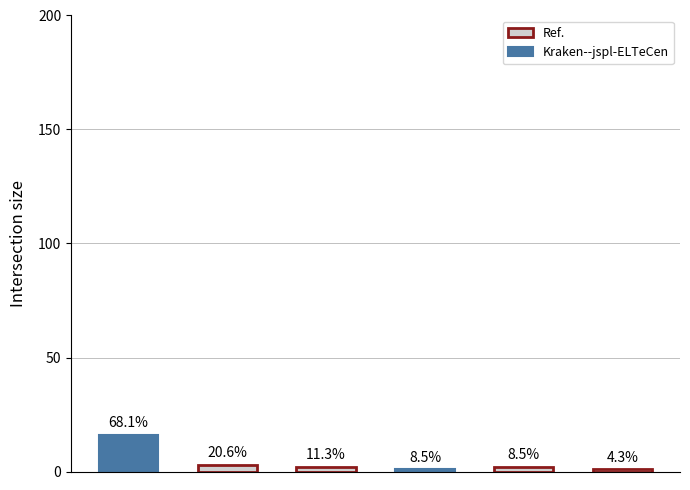

The value of ZH at 23 is -1. True or false?

False